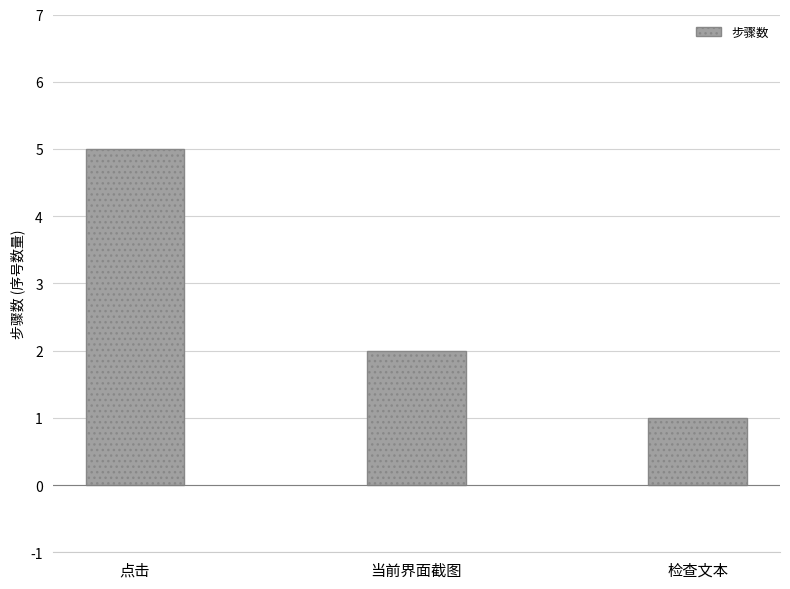

Rank the categories by value from highest to lowest.

点击, 当前界面截图, 检查文本